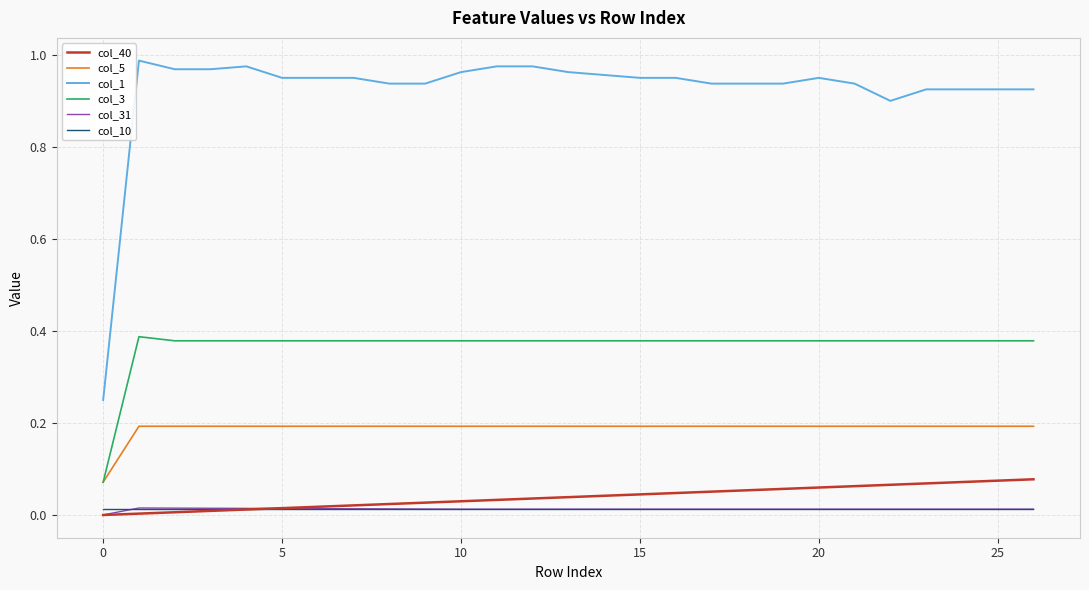

Which series has the largest total across all categories?

col_1